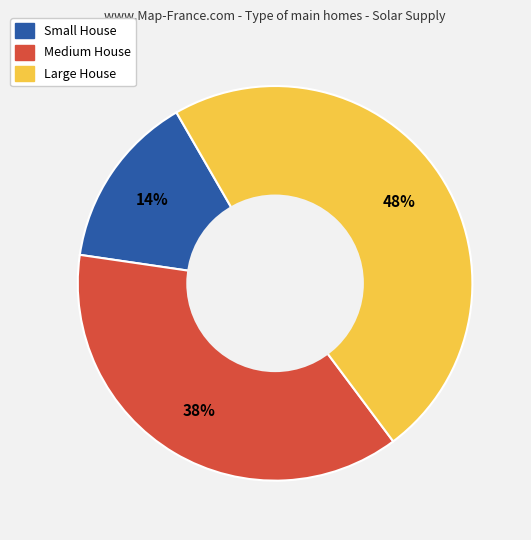

True or false: Small House accounts for 24% of the total.

False